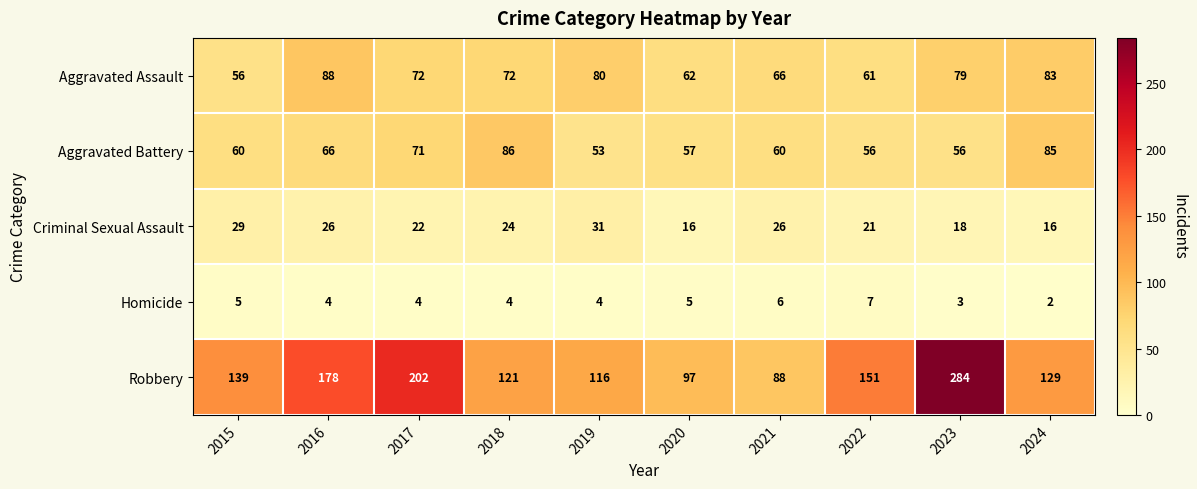

What is the total value across all series at 2019?

284